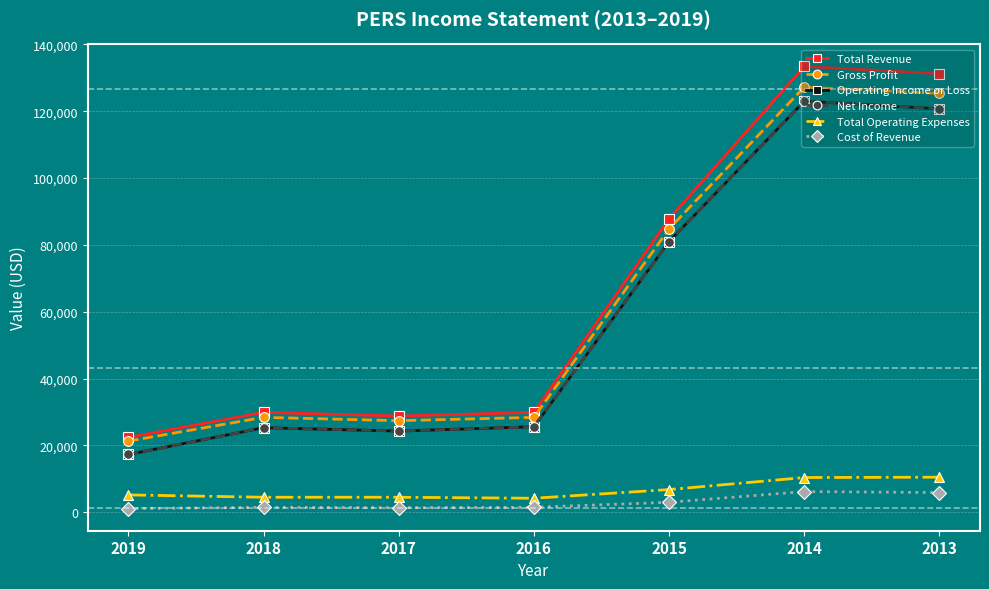

Is this an area chart (filled region under the line)?

No